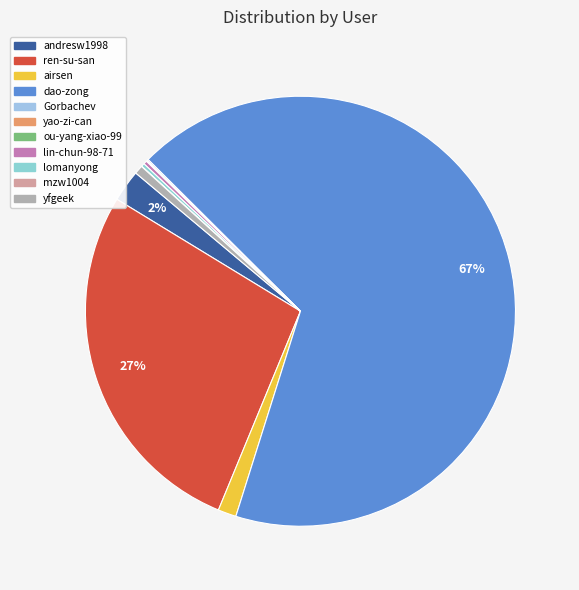

What portion of the pie excludes ren-su-san?

72.5%